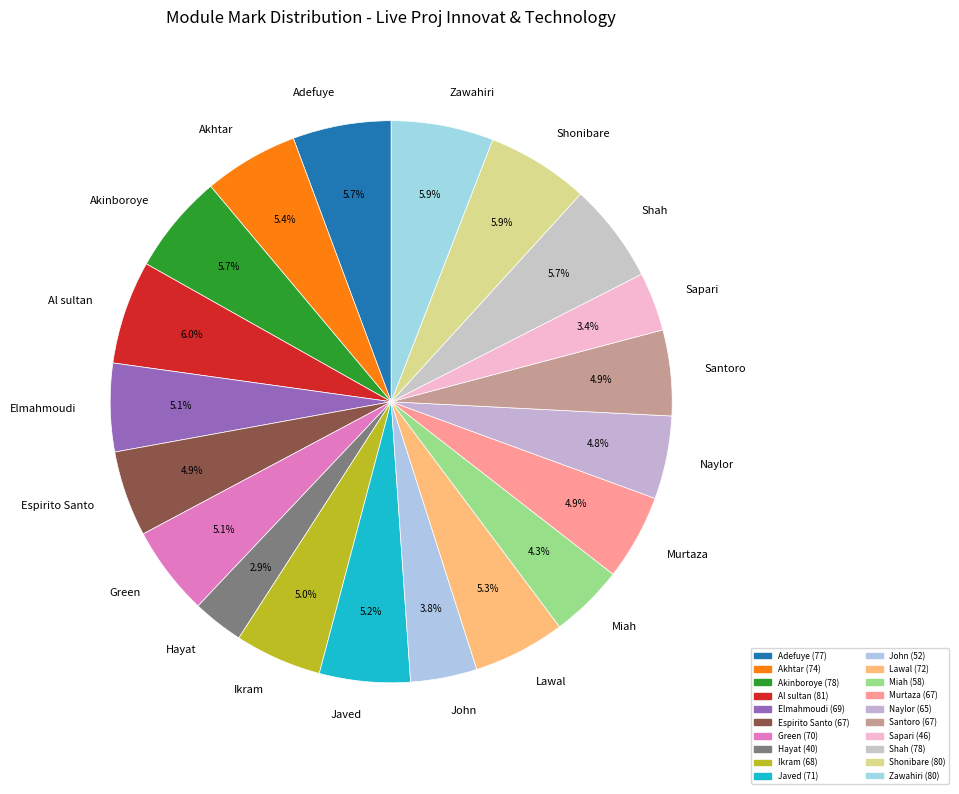

Is it true that Hayat is 11% of the pie?

False